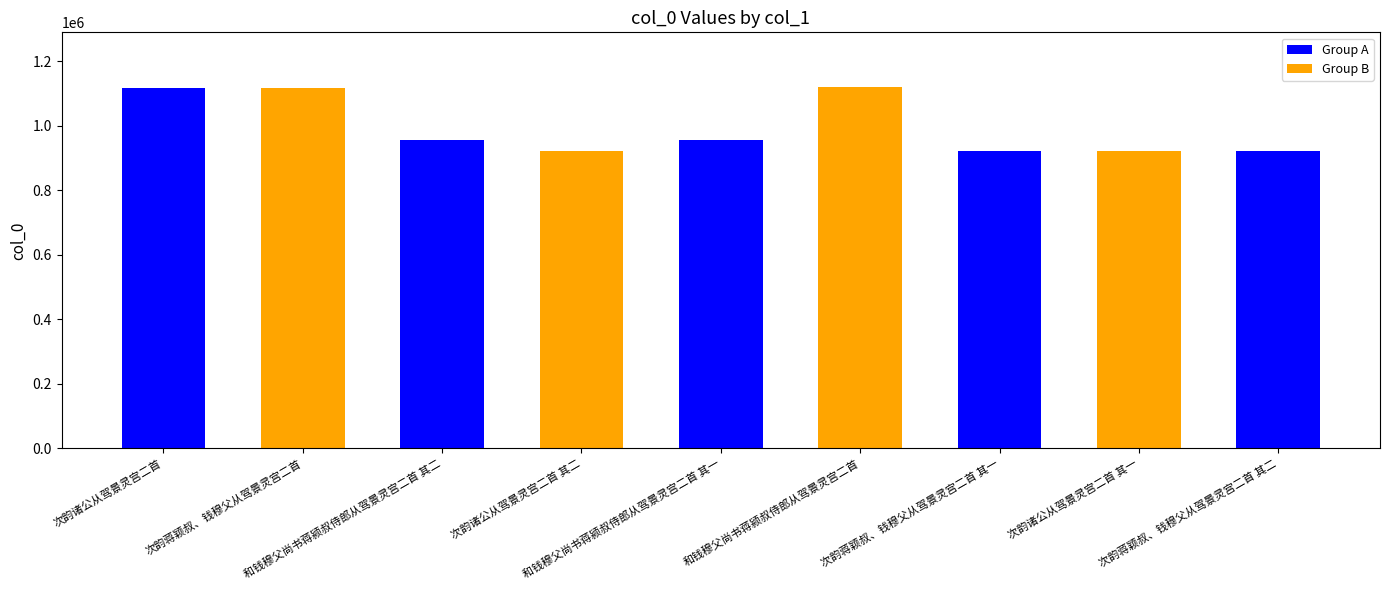

True or false: the data shows 1598417 at 和钱穆父尚书蒋颍叔侍郎从驾景灵宫二首 其一.

False